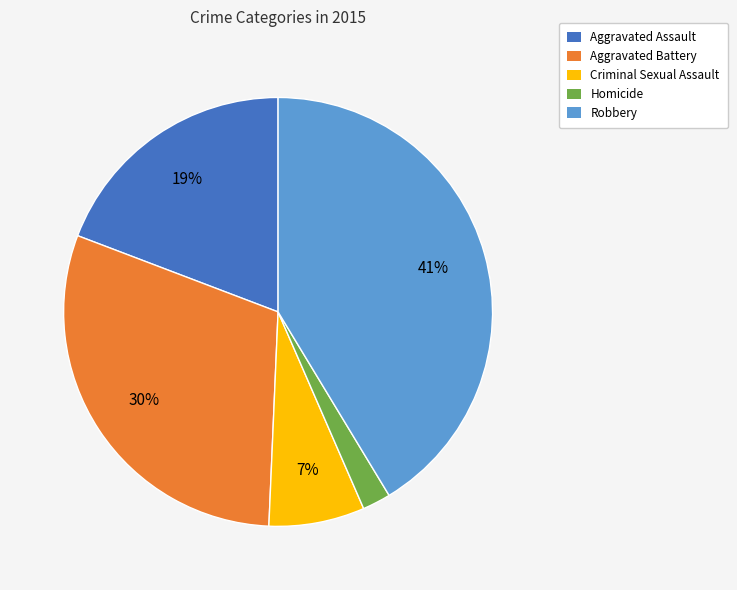

The Aggravated Battery slice represents 30% of the pie. True or false?

True